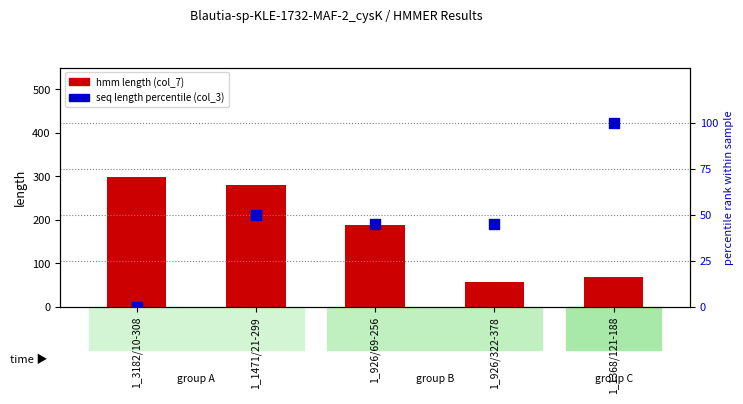

Is the value of seq length percentile (col_3) at 1_926/69-256 greater than the value of hmm length (col_7) at 1_926/322-378?

No